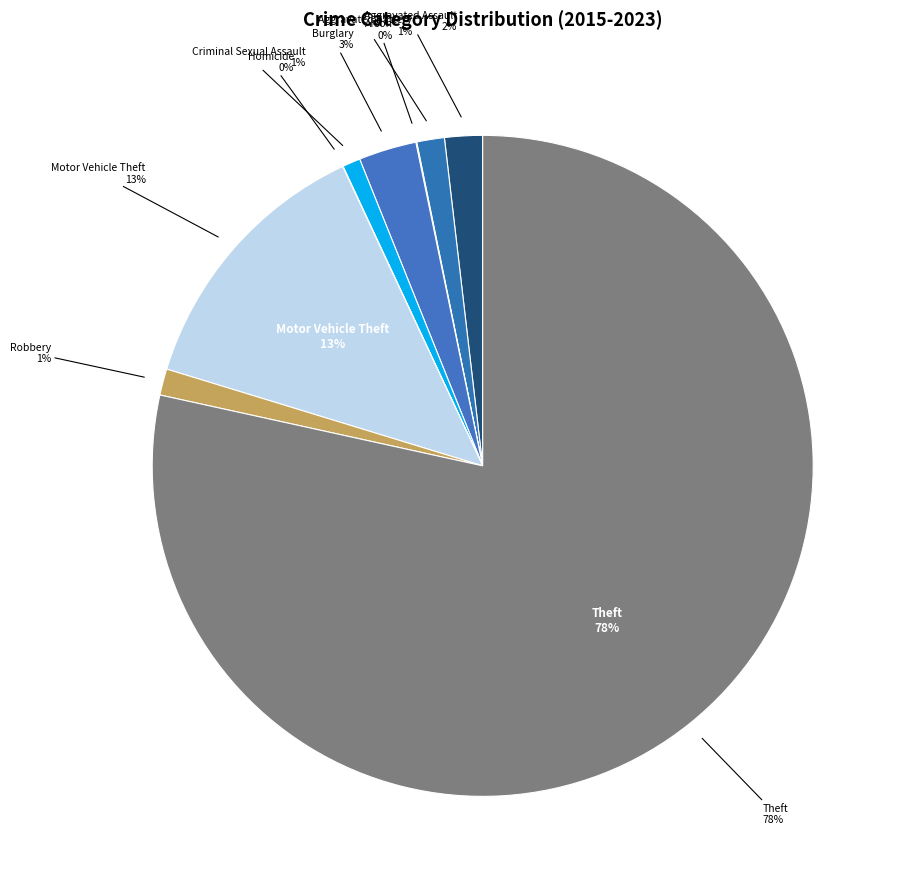

Which slice is the smallest?

Homicide